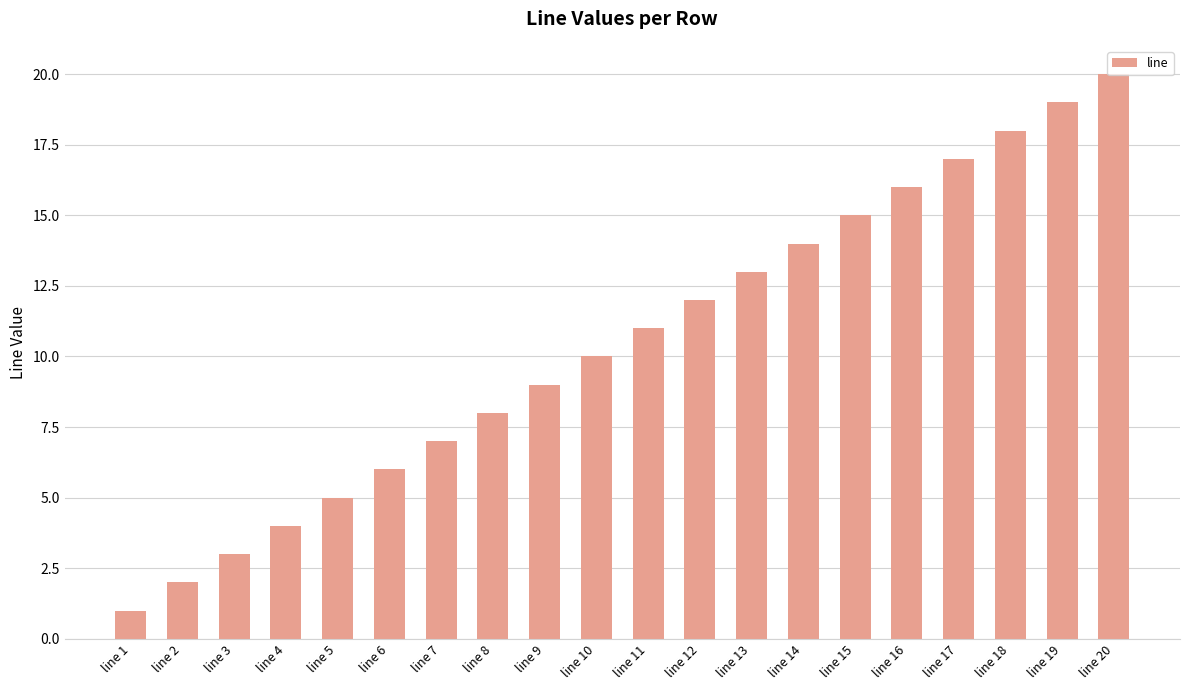

What is the difference between the maximum and minimum values?

19